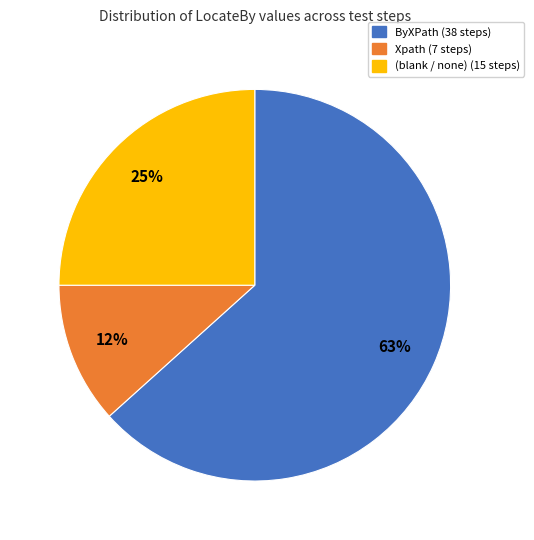

To the nearest percent, what is the average slice percentage?

33%